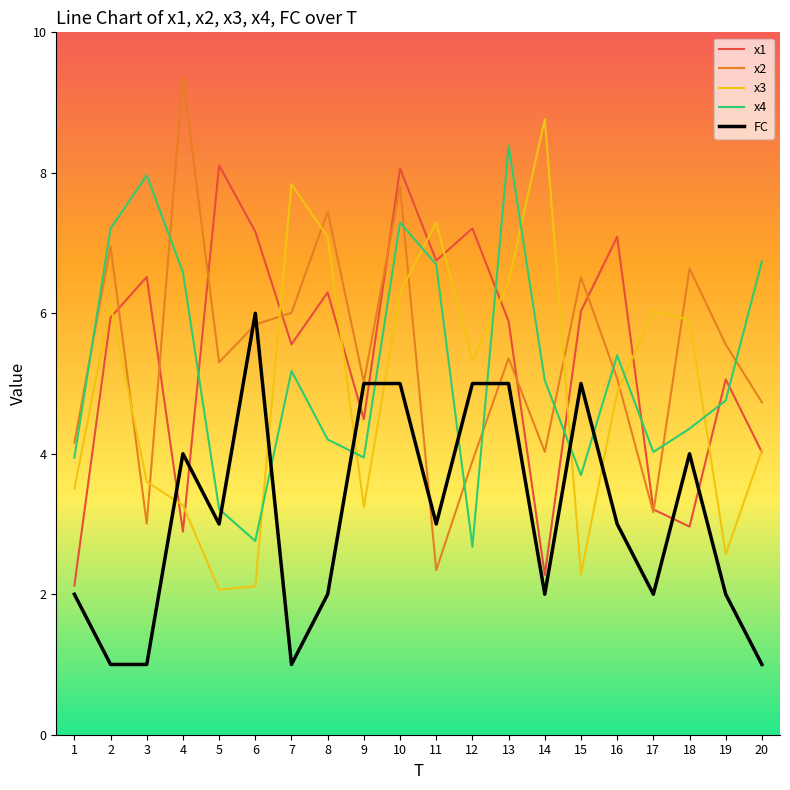

Does the chart have visible grid lines?

No